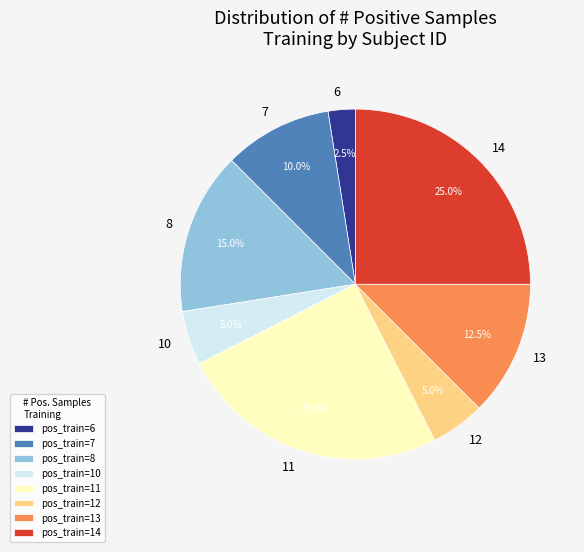

Combined, what portion of the pie is pos_train=7 and pos_train=13?

22.5%